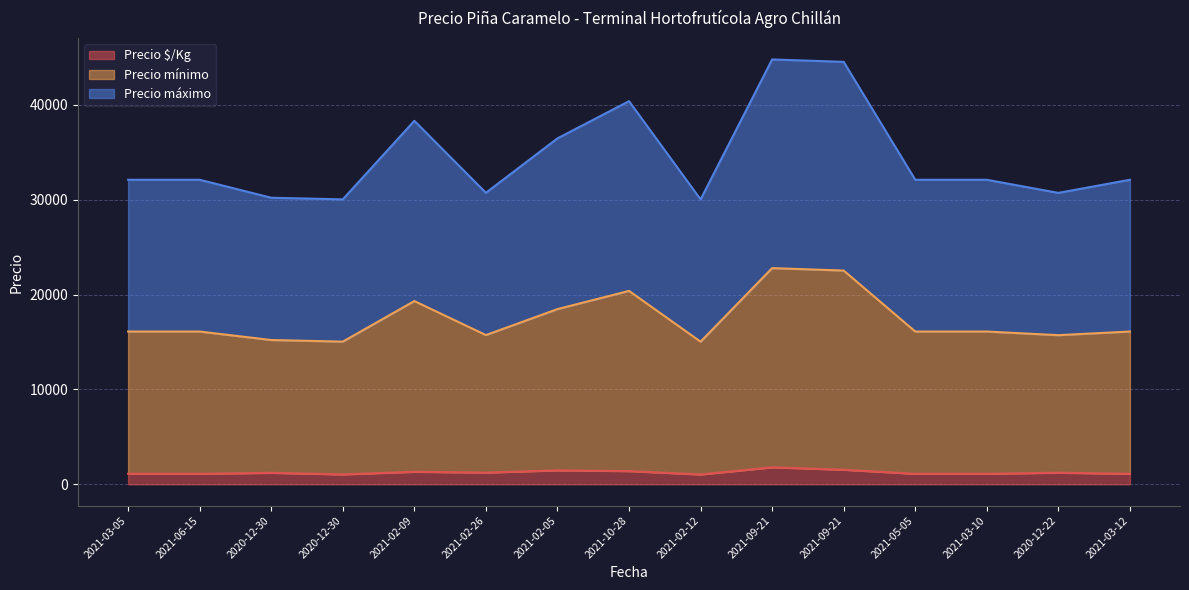

True or false: Precio máximo and Precio $/Kg intersect in this chart.

False